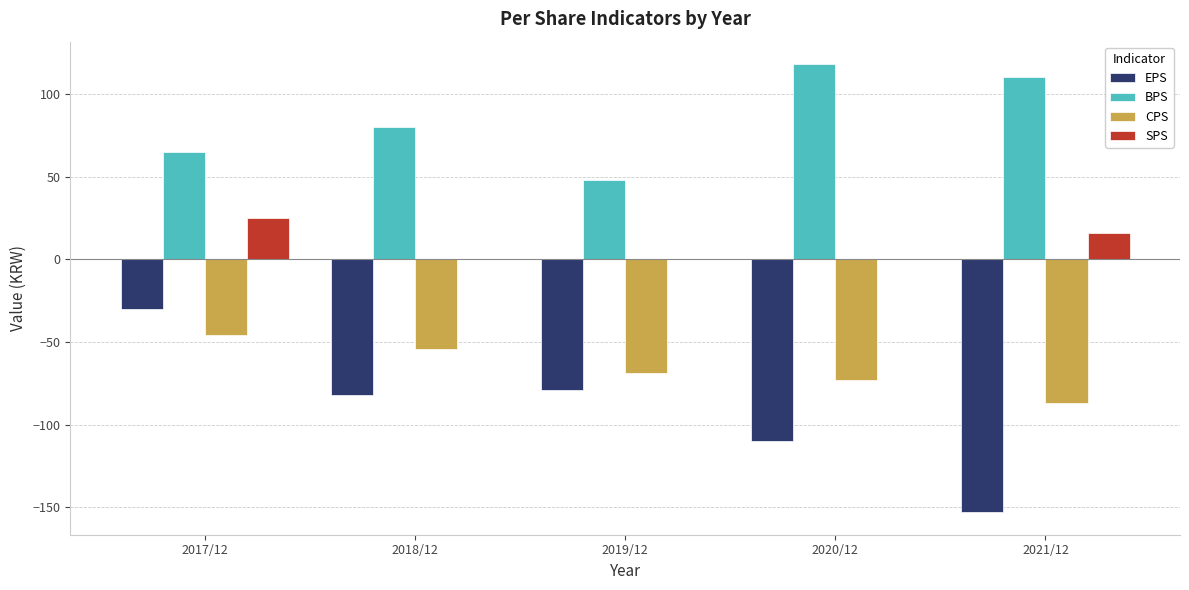

Reading left to right, extract all data points from this chart.

EPS: 2017/12=-30	2018/12=-82	2019/12=-79	2020/12=-110	2021/12=-153
BPS: 2017/12=65	2018/12=80	2019/12=48	2020/12=118	2021/12=110
CPS: 2017/12=-46	2018/12=-54	2019/12=-69	2020/12=-73	2021/12=-87
SPS: 2017/12=25	2018/12=0	2019/12=0	2020/12=0	2021/12=16